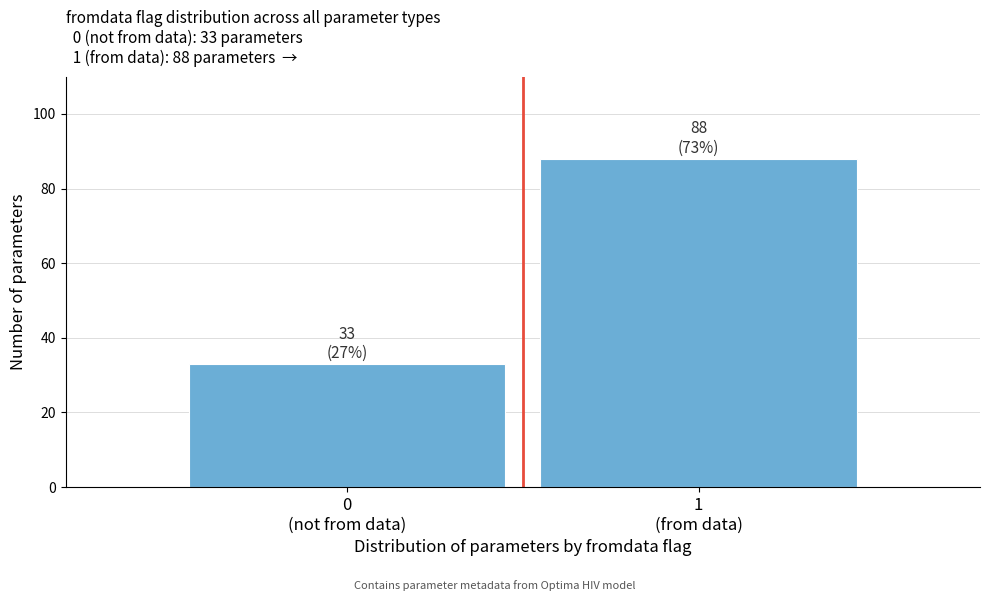

Reading left to right, extract all data points from this chart.

33	88